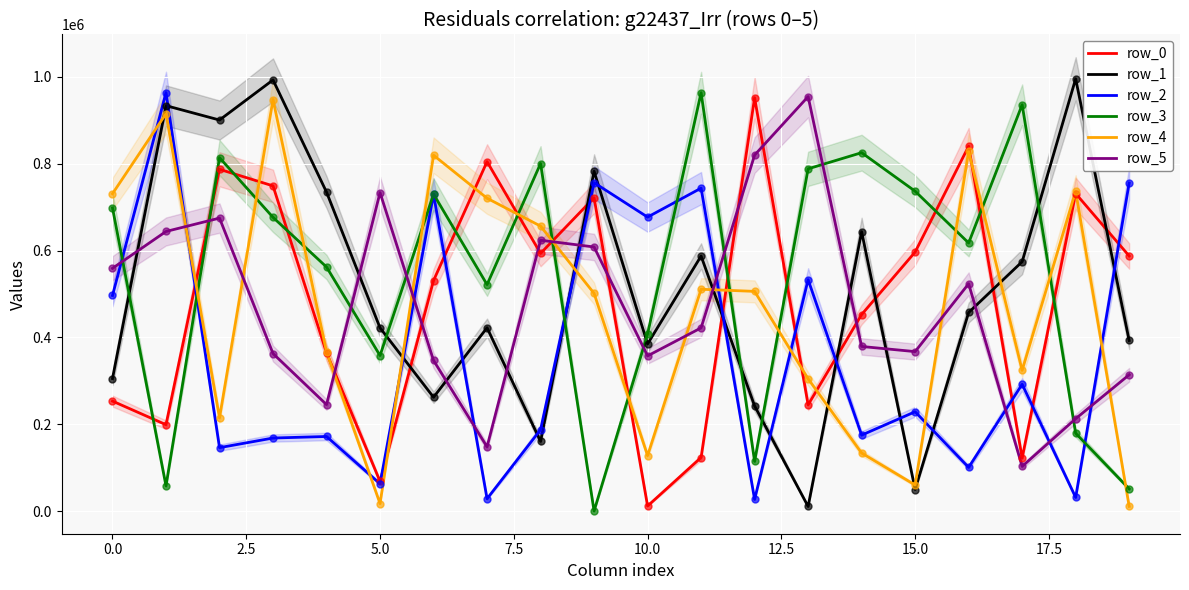

Which series contains the lowest Y value?

row_3